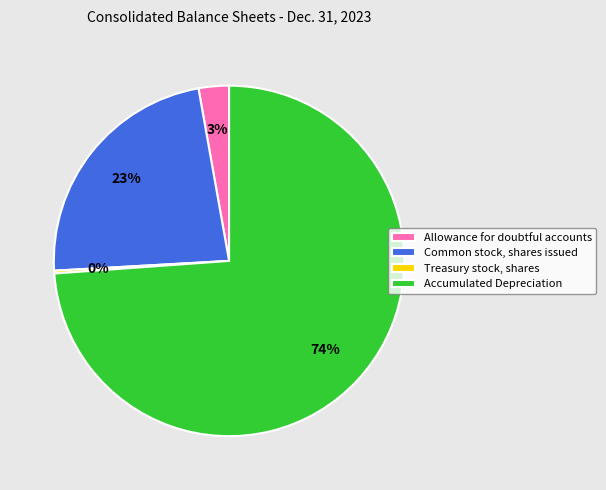

Between Common stock, shares issued and Allowance for doubtful accounts, which is larger?

Common stock, shares issued